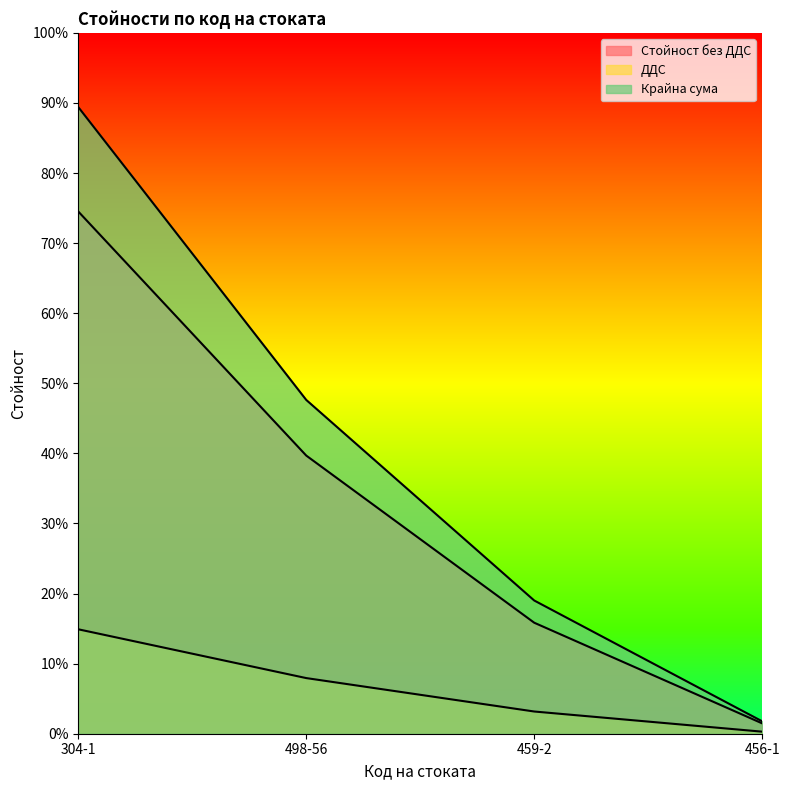

What is the label of the 4th point from the left?

456-1